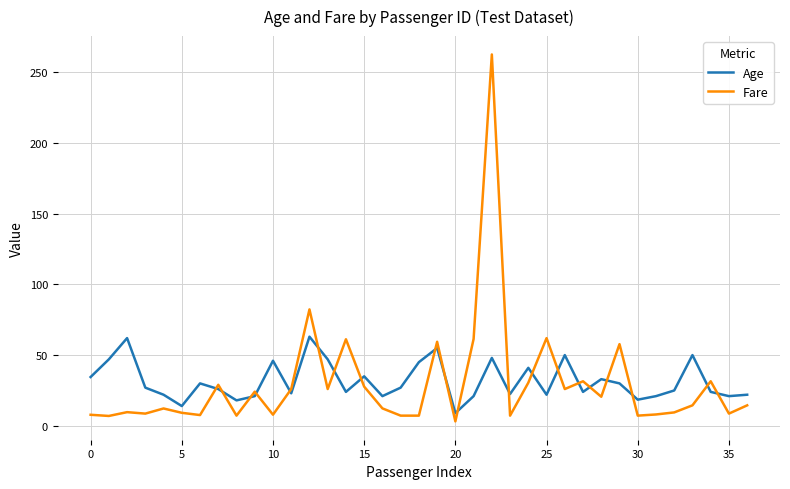

What is the minimum value for Age?

9.0